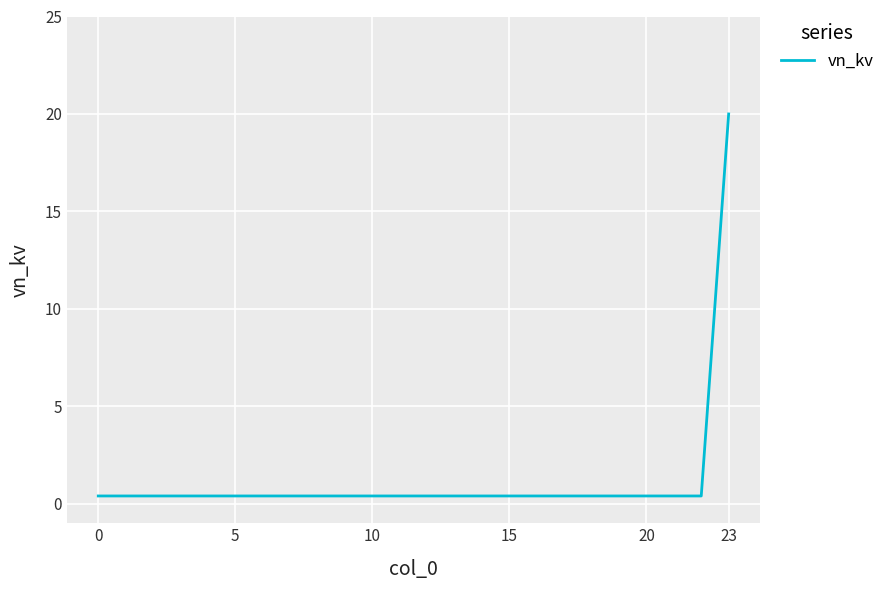

What is the greatest value displayed?

20.0